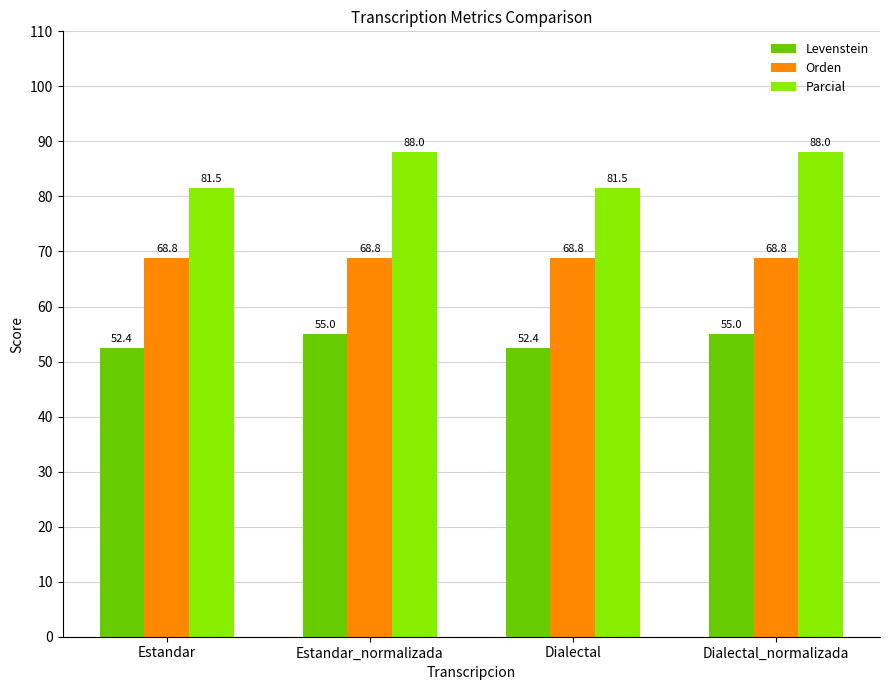

Is the value of Orden at Dialectal_normalizada greater than the value of Levenstein at Estandar_normalizada?

Yes